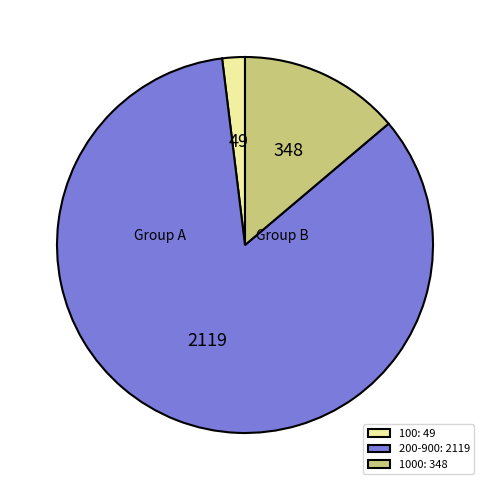

Which has a higher value, 100: 49 or 200-900: 2119?

200-900: 2119